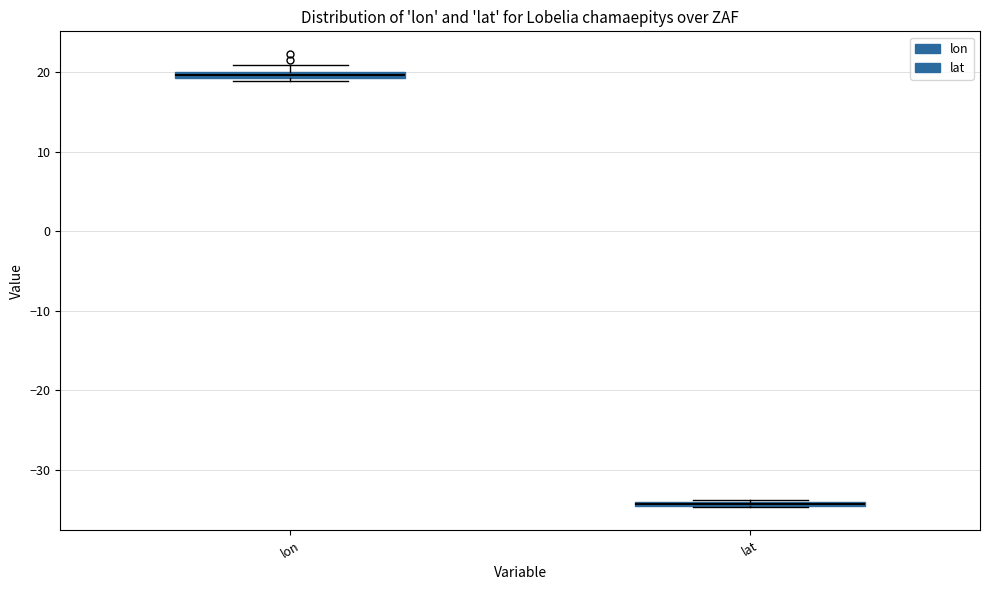

Where is the lower edge of the box for lon on the y-axis? The values are not printed on the chart, so give them approximately, as read against the axis.

19